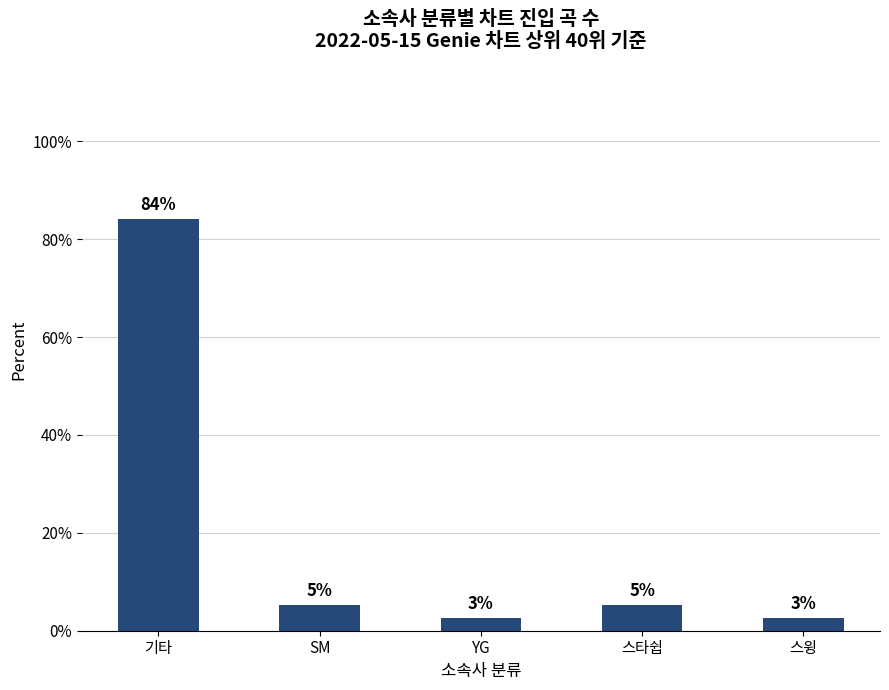

List the labels in order of value, smallest first.

YG, 스윙, SM, 스타쉽, 기타